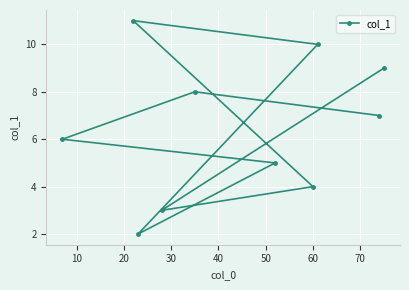

What is the value of the 2nd point from the left?

11